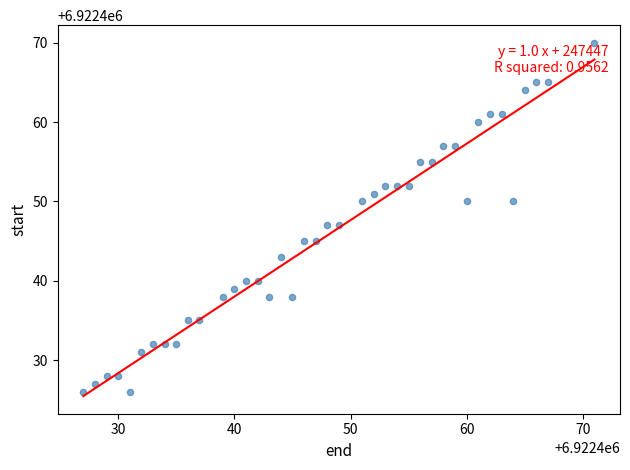

What is the range of Y values (max minus min)?

44